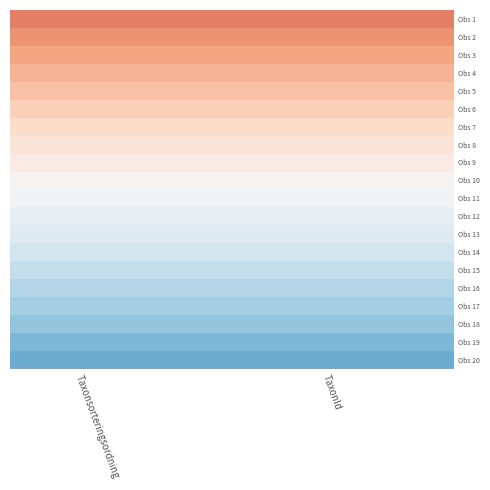

Rank the series at Taxonsorteringsordning from highest to lowest value.

Obs 1, Obs 2, Obs 3, Obs 4, Obs 5, Obs 6, Obs 7, Obs 8, Obs 9, Obs 10, Obs 11, Obs 12, Obs 13, Obs 14, Obs 15, Obs 16, Obs 17, Obs 18, Obs 19, Obs 20